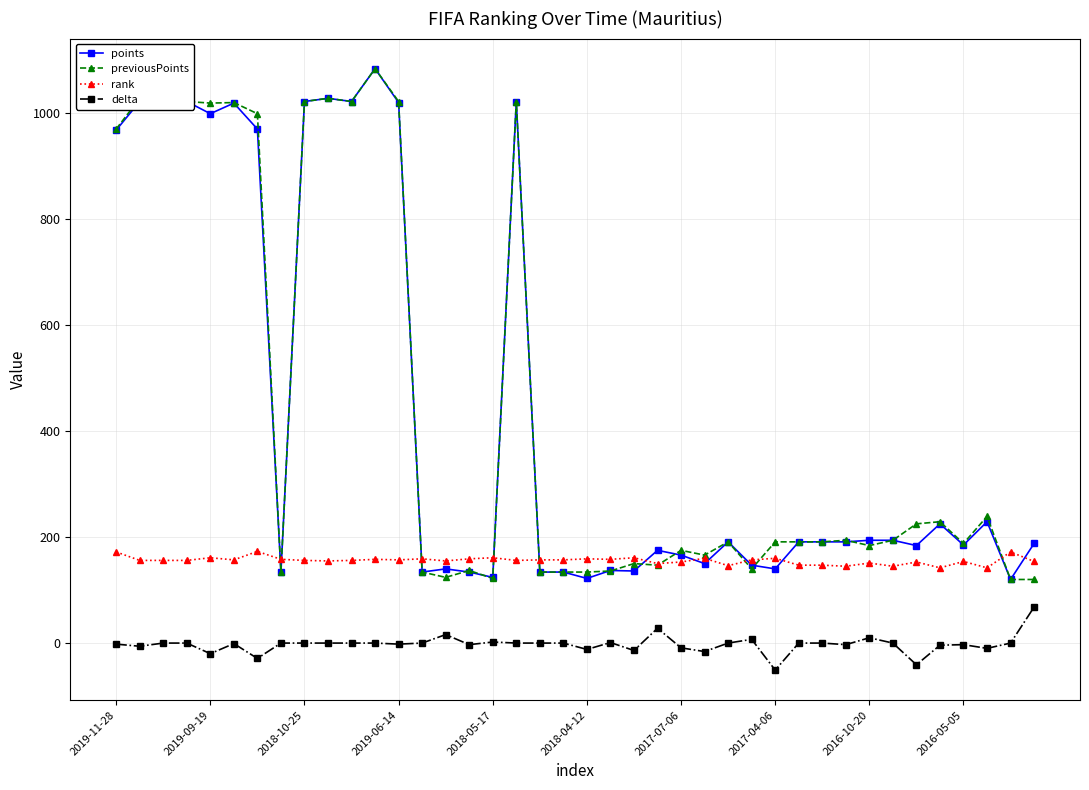

What is the greatest value displayed?

1084